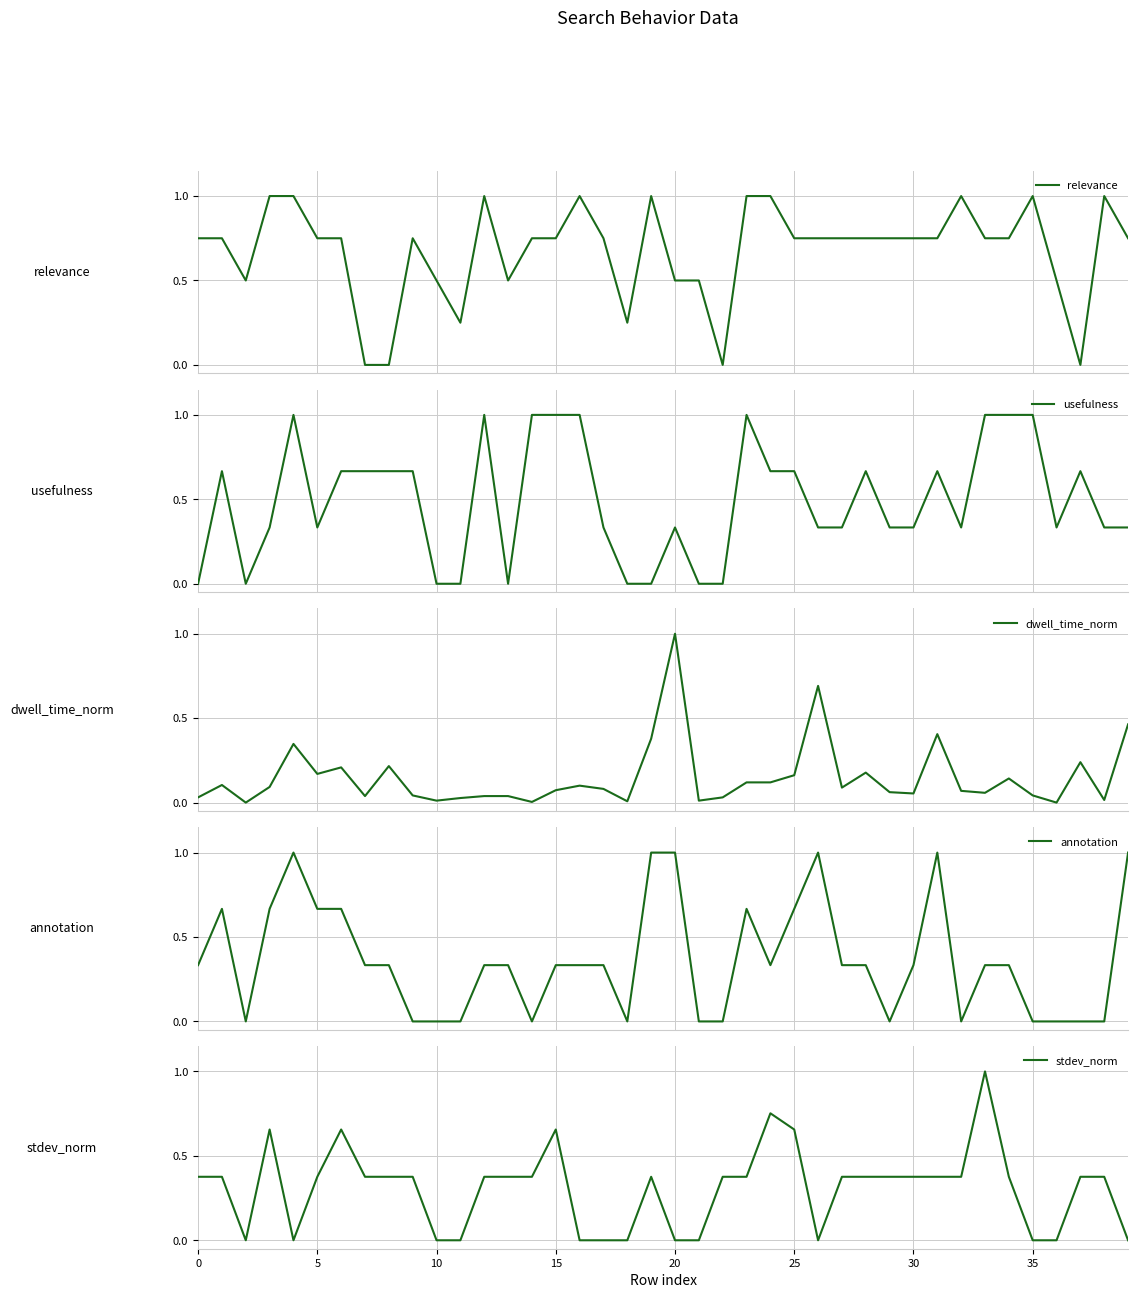

The stdev_norm series shows 0.4 at 15. True or false?

False